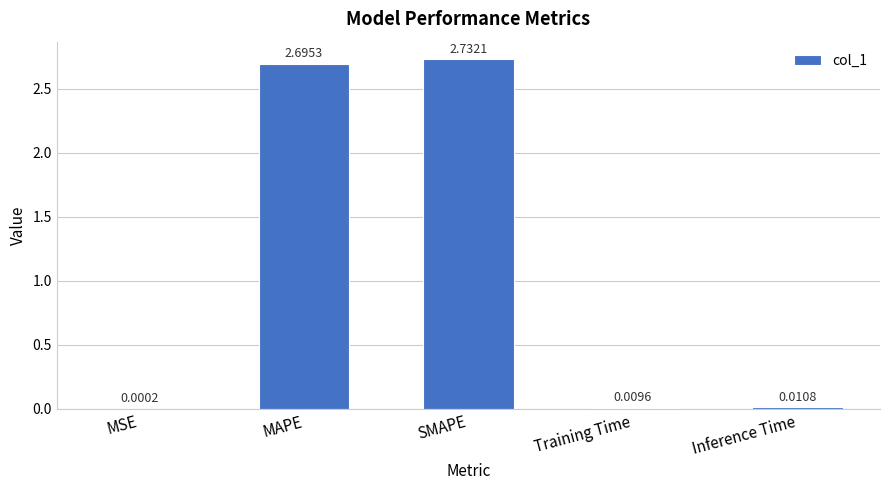

Between MAPE and Inference Time, which is larger?

MAPE